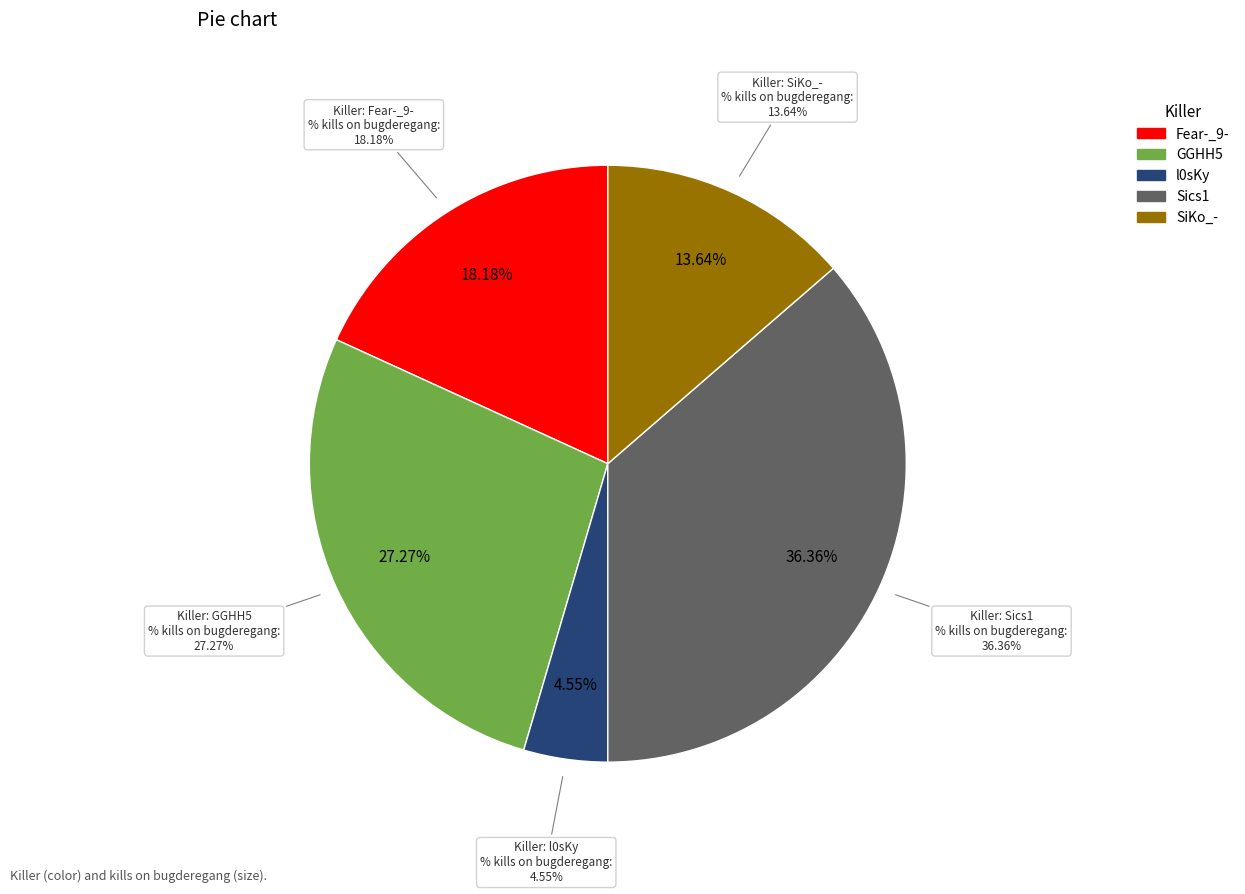

What percentage is the GGHH5 slice, to the nearest percent?

27%